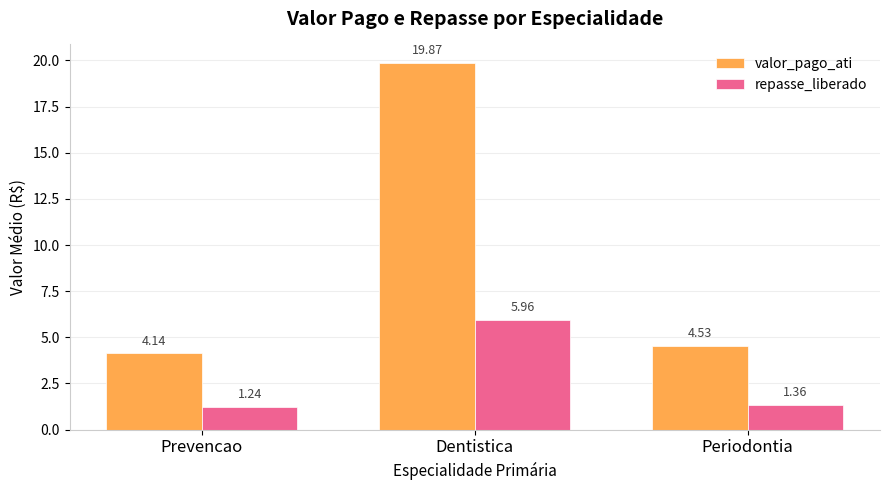

What is the difference between the maximum and minimum values in the repasse_liberado series?

4.7